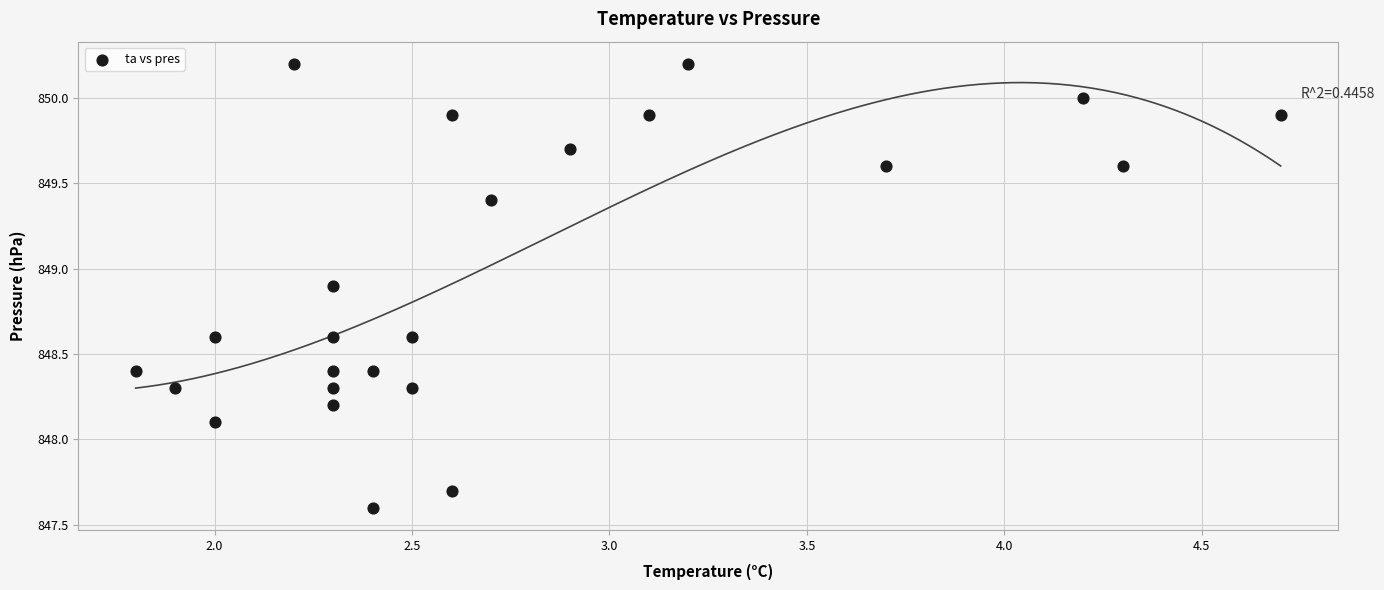

What is the range of Y values (max minus min)?

2.6